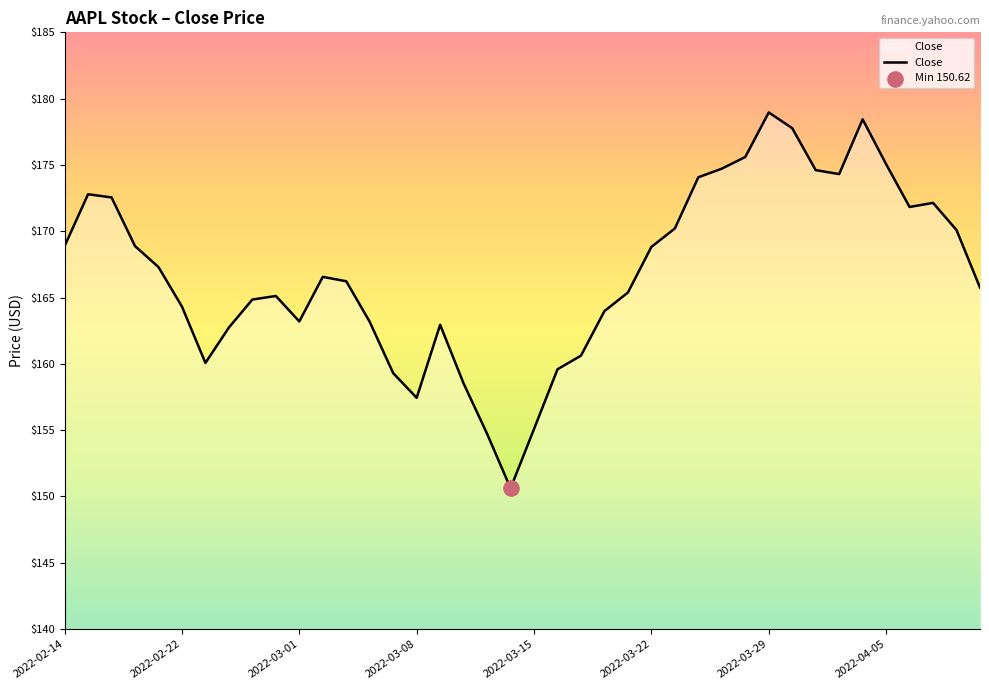

What is the maximum value shown in the chart?

179.0